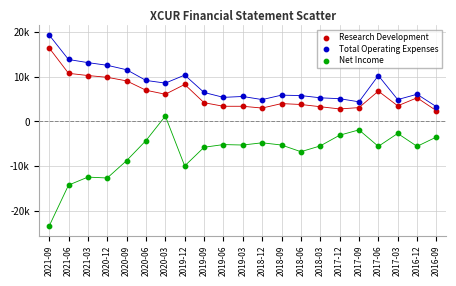

Which series contains the lowest Y value?

Net Income